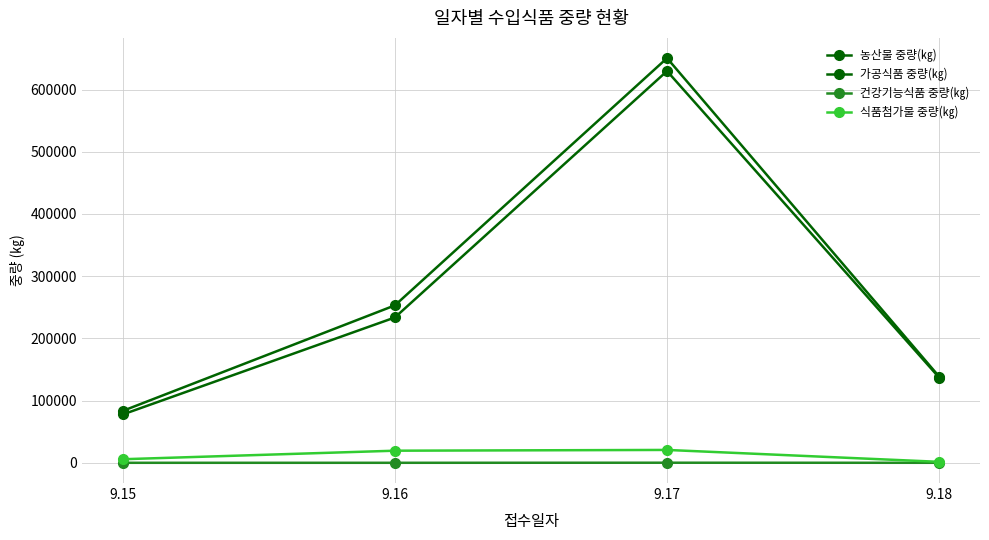

How many lines are shown in the chart?

4